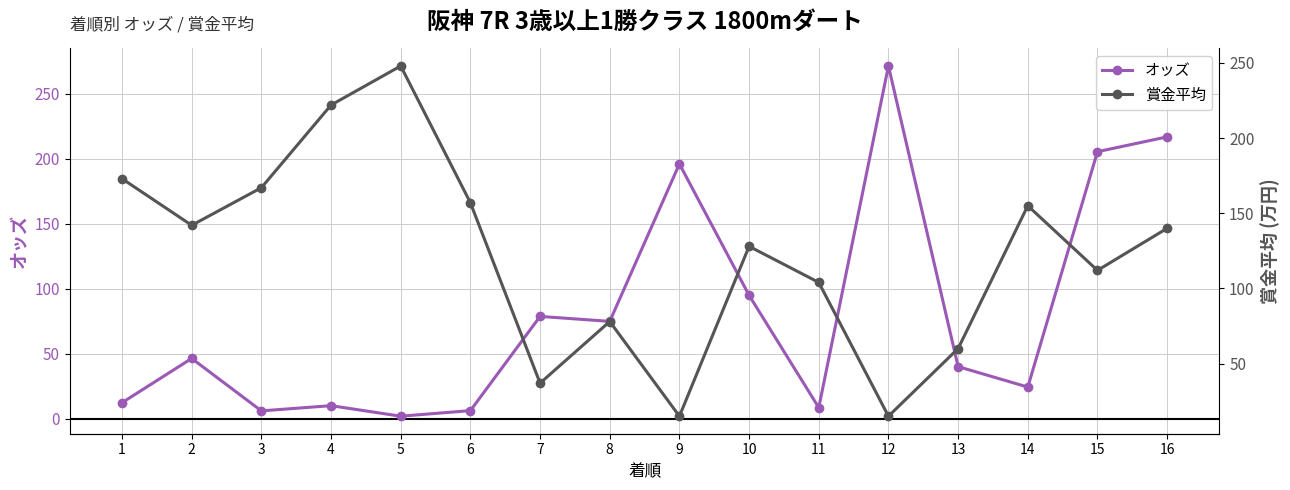

List the series in order of their peak value, lowest first.

賞金平均, オッズ